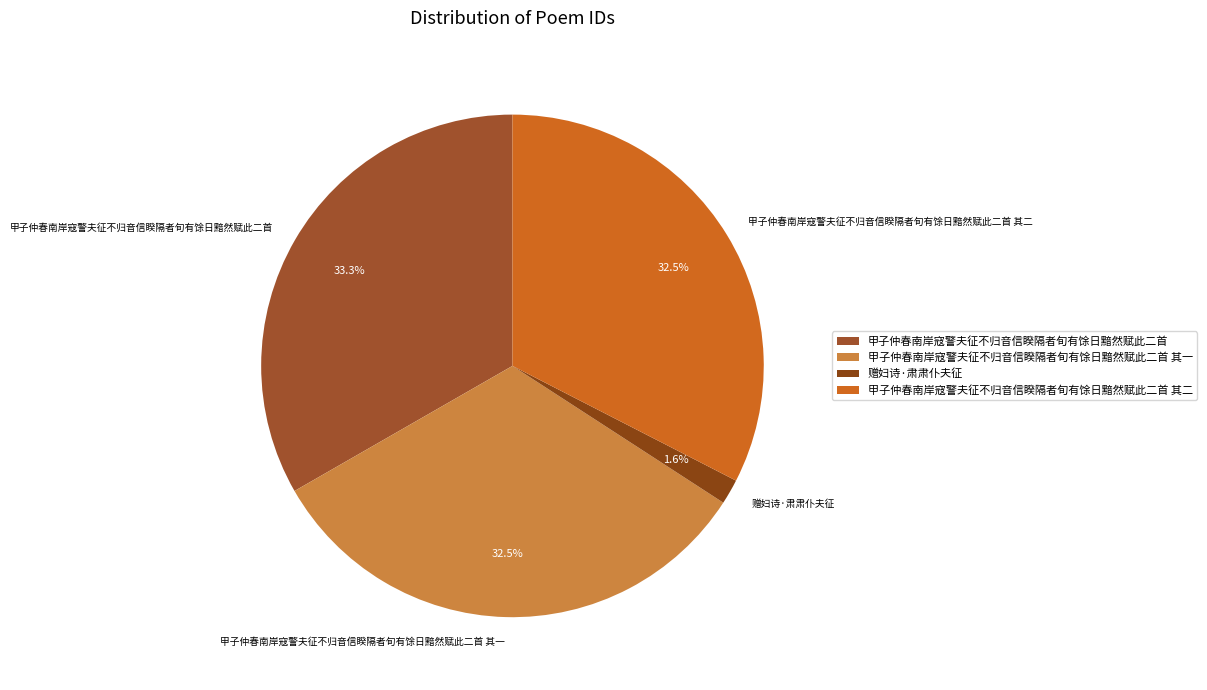

What is the smallest slice in the pie chart?

赠妇诗·肃肃仆夫征